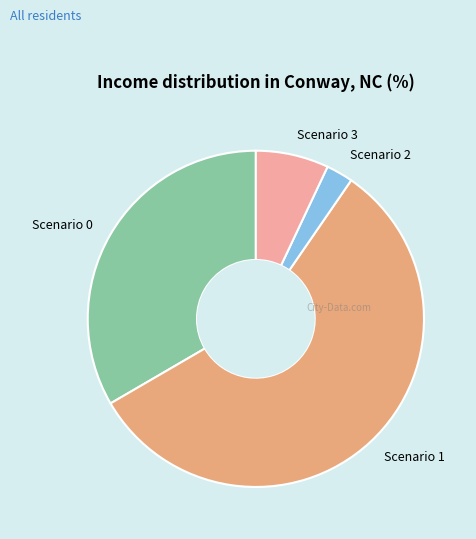

Is Scenario 0 the majority of the pie?

No